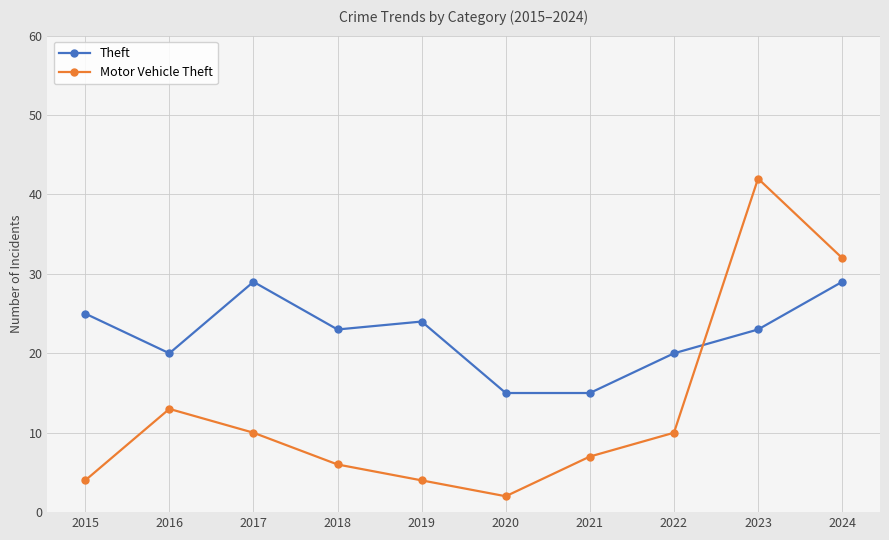

List the series in order of their overall mean, highest first.

Theft, Motor Vehicle Theft